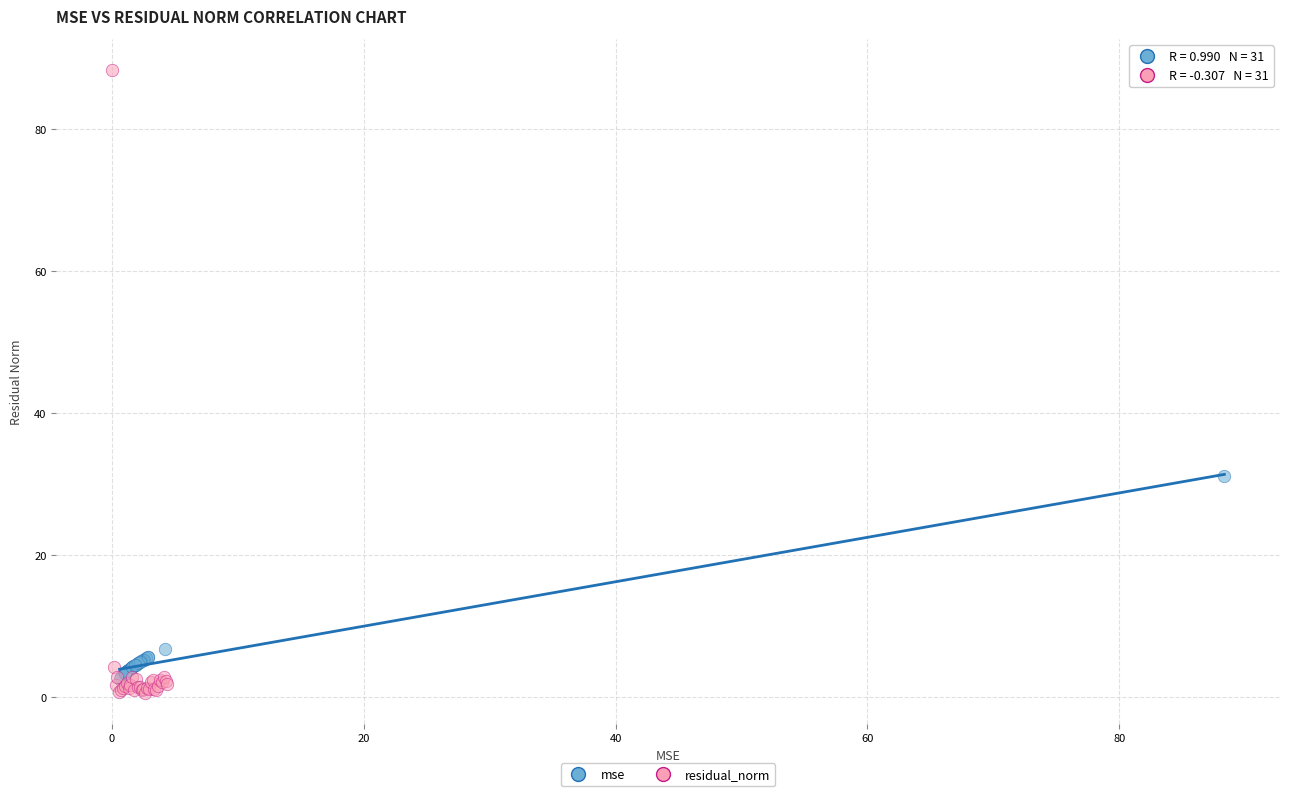

Which series has the largest Y range (max minus min)?

residual_norm